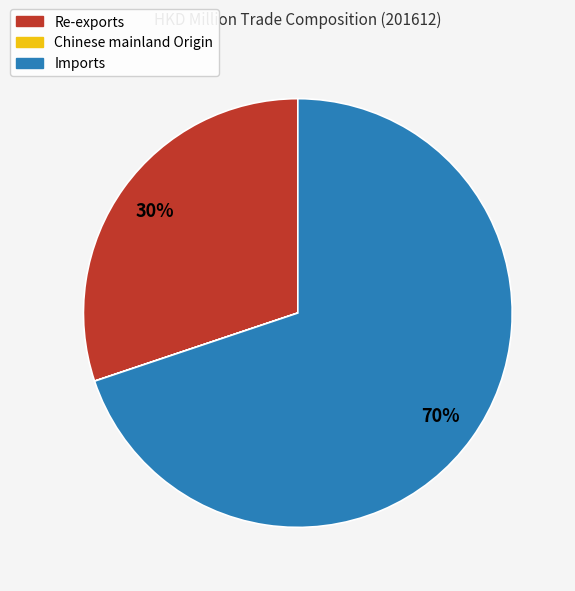

To the nearest percent, what percentage of the pie is Imports?

70%